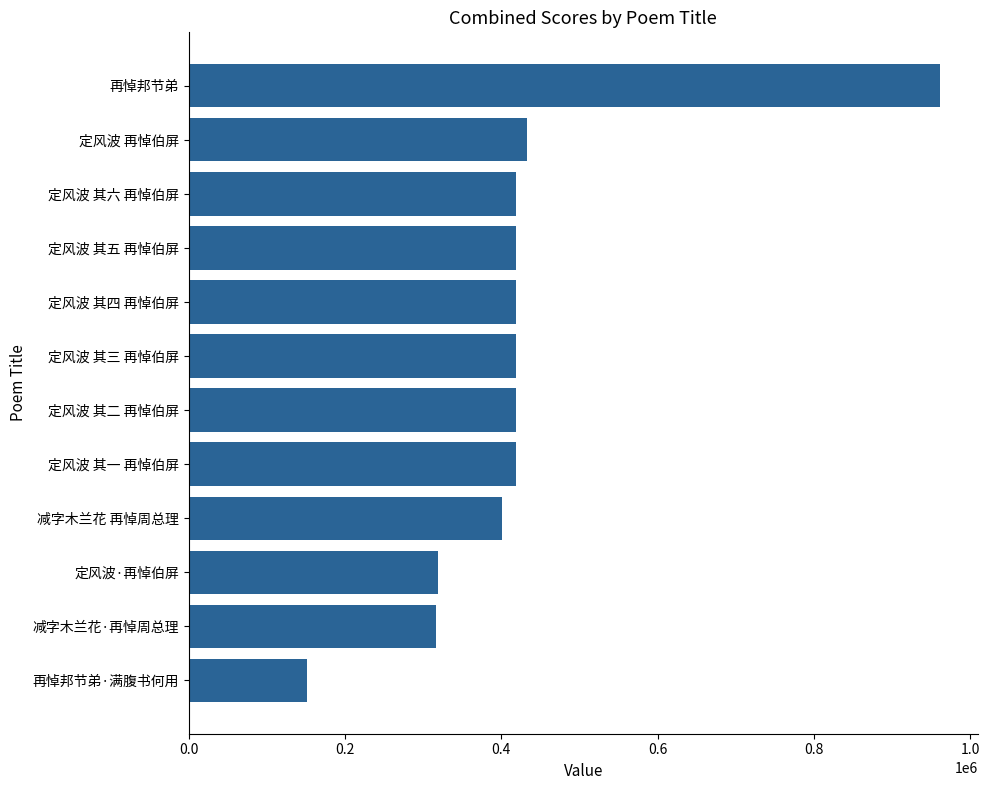

The chart shows a value of 316256 at 减字木兰花·再悼周总理. True or false?

True